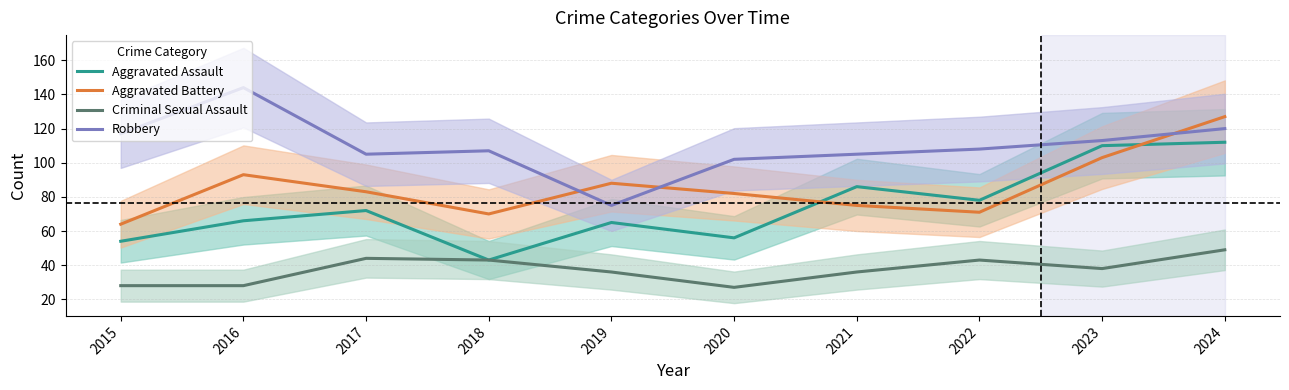

At 2024, list the series in order from smallest to largest.

Criminal Sexual Assault, Aggravated Assault, Robbery, Aggravated Battery